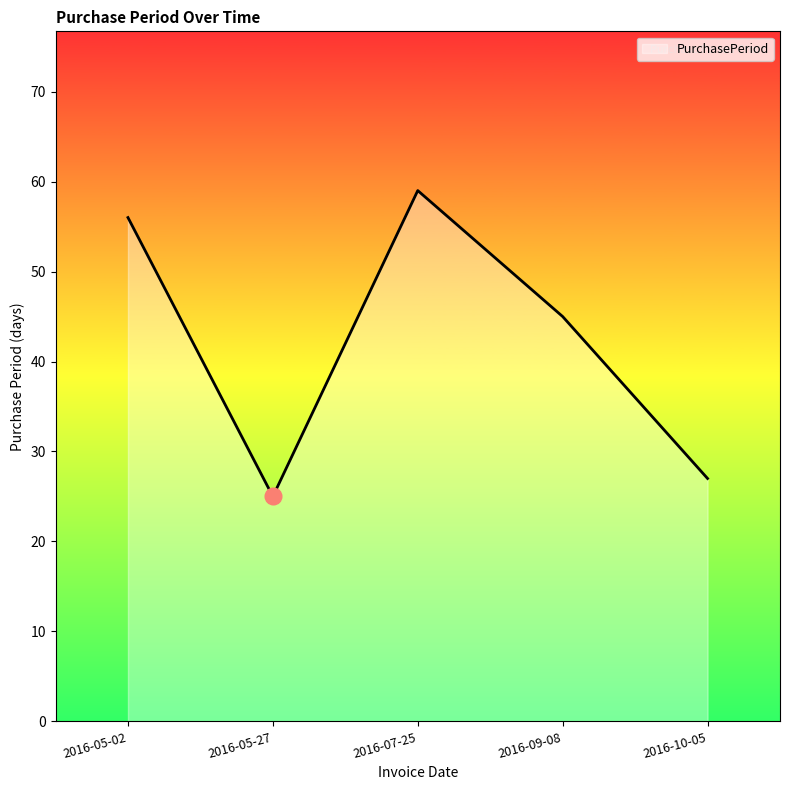

Rank the categories by value from highest to lowest.

2016-07-25, 2016-05-02, 2016-09-08, 2016-10-05, 2016-05-27